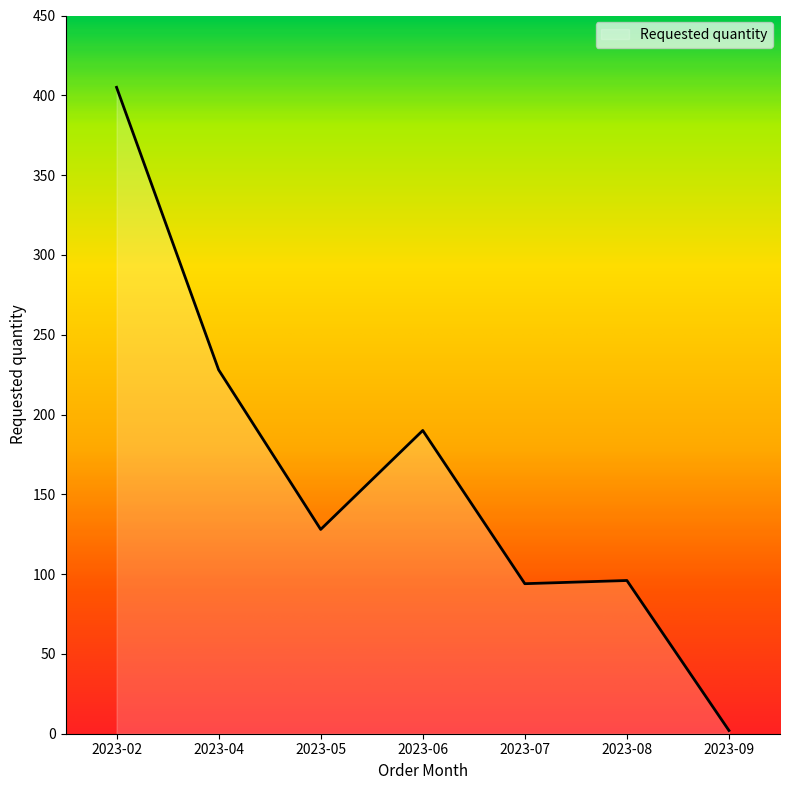

Reading left to right, extract all data points from this chart.

2023-02=405	2023-04=228	2023-05=128	2023-06=190	2023-07=94	2023-08=96	2023-09=2